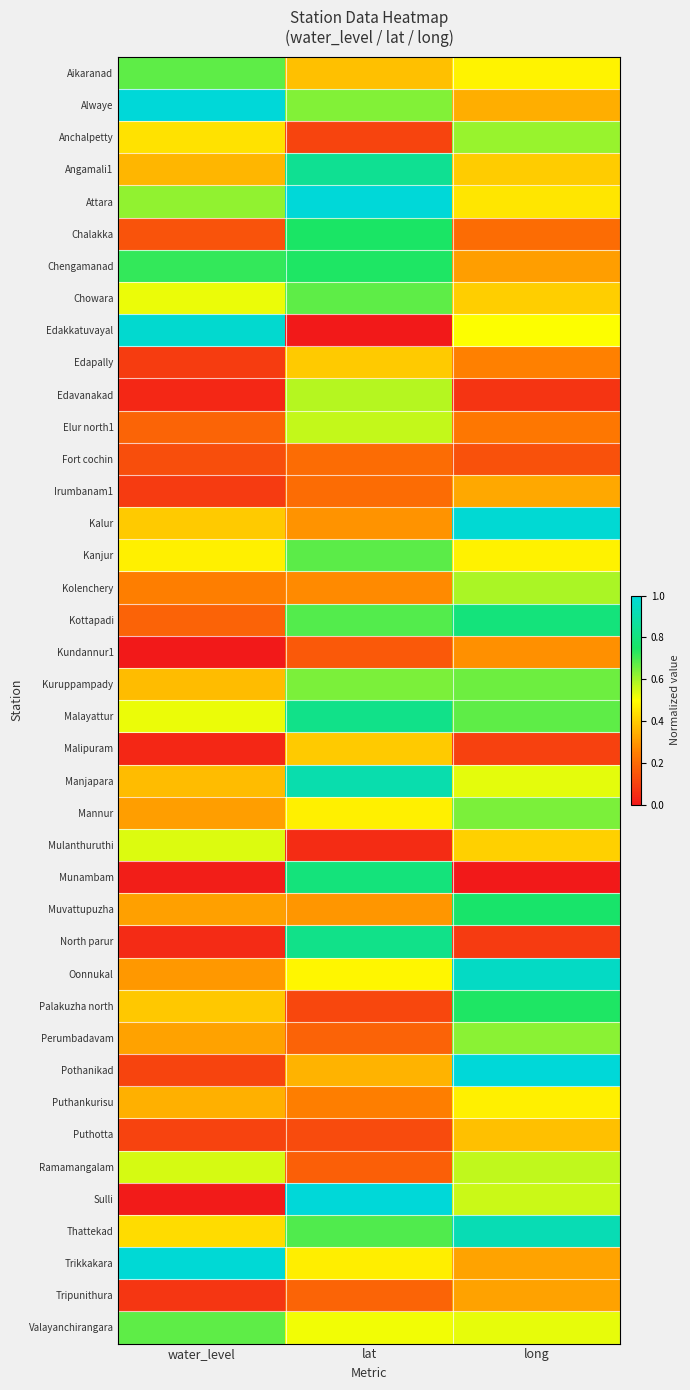

Which has a higher value, water_level or long?

water_level